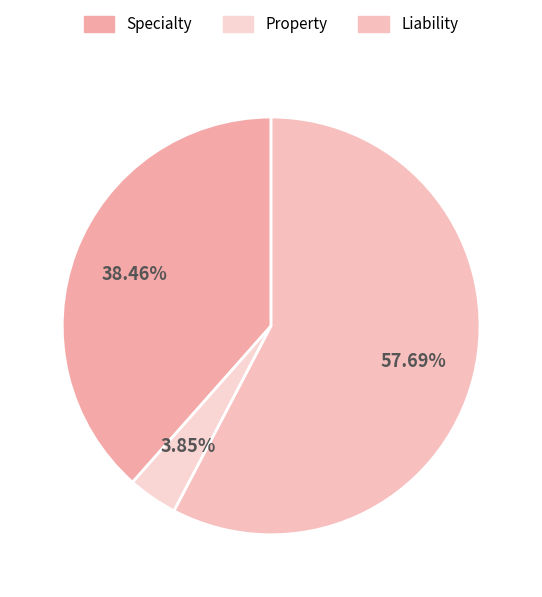

To the nearest percent, what portion does Property represent?

4%